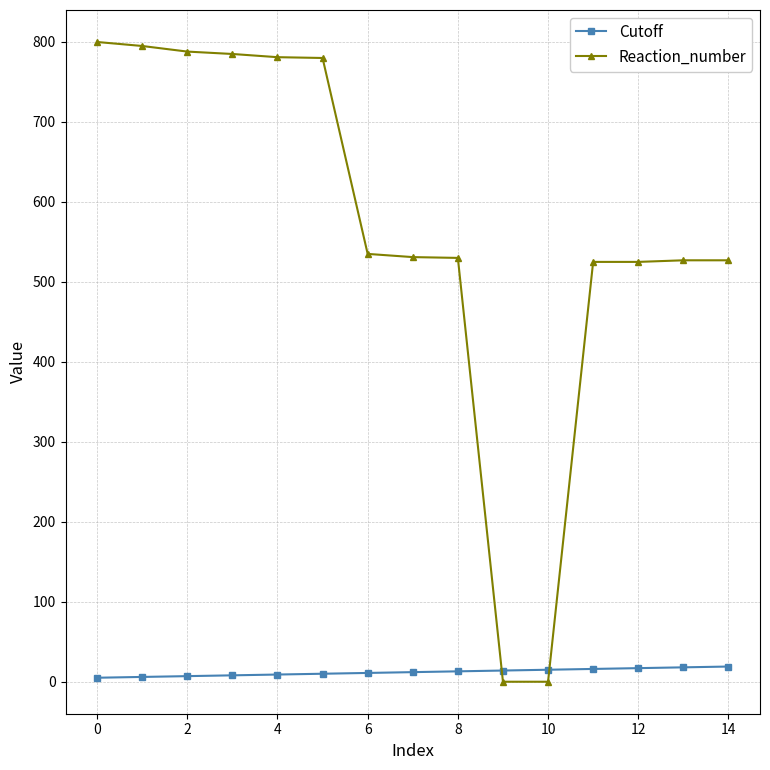

How many times do Cutoff and Reaction_number cross each other?

2